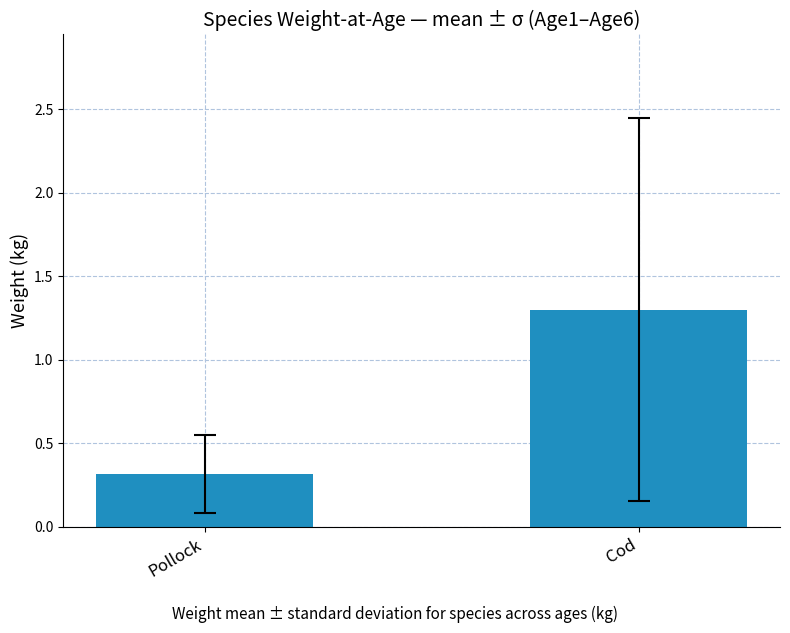

Which has a higher value, Cod or Pollock?

Cod